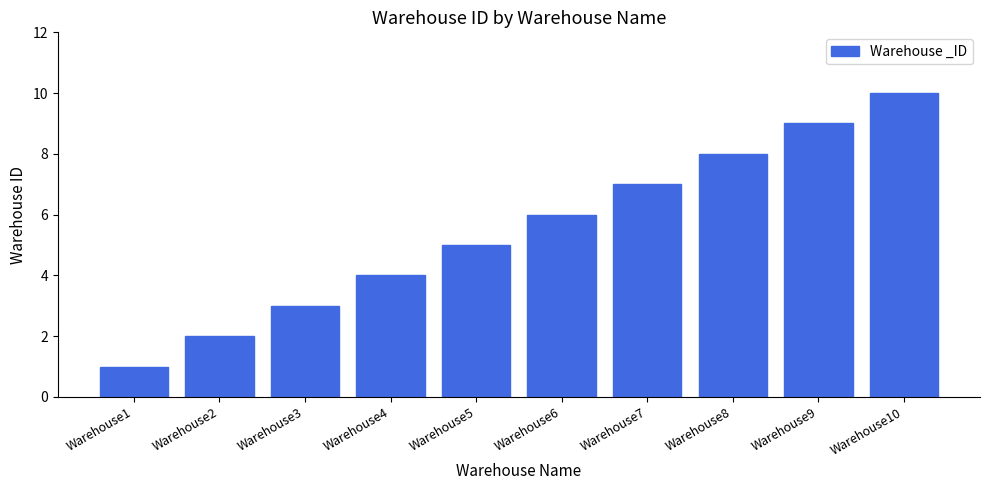

How many values are below 6?

5